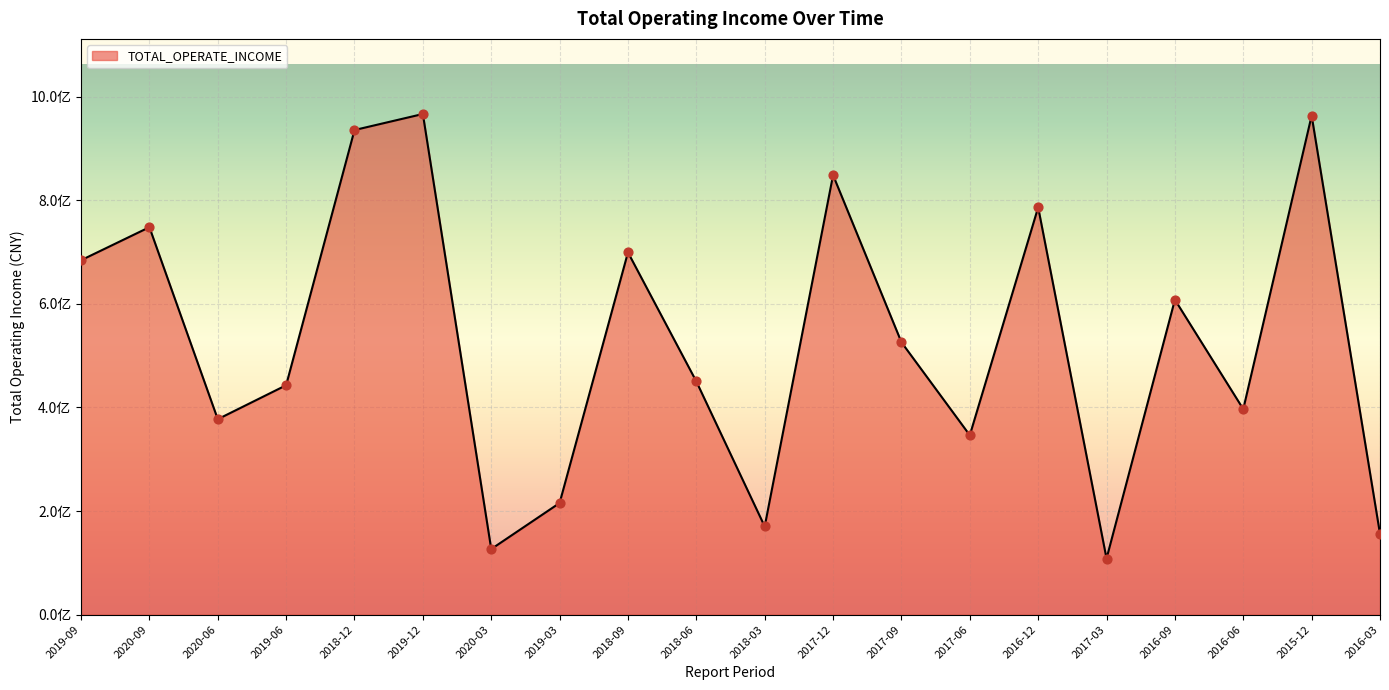

What is the ratio of the value at 2020-03 to the value at 2016-09?

0.2